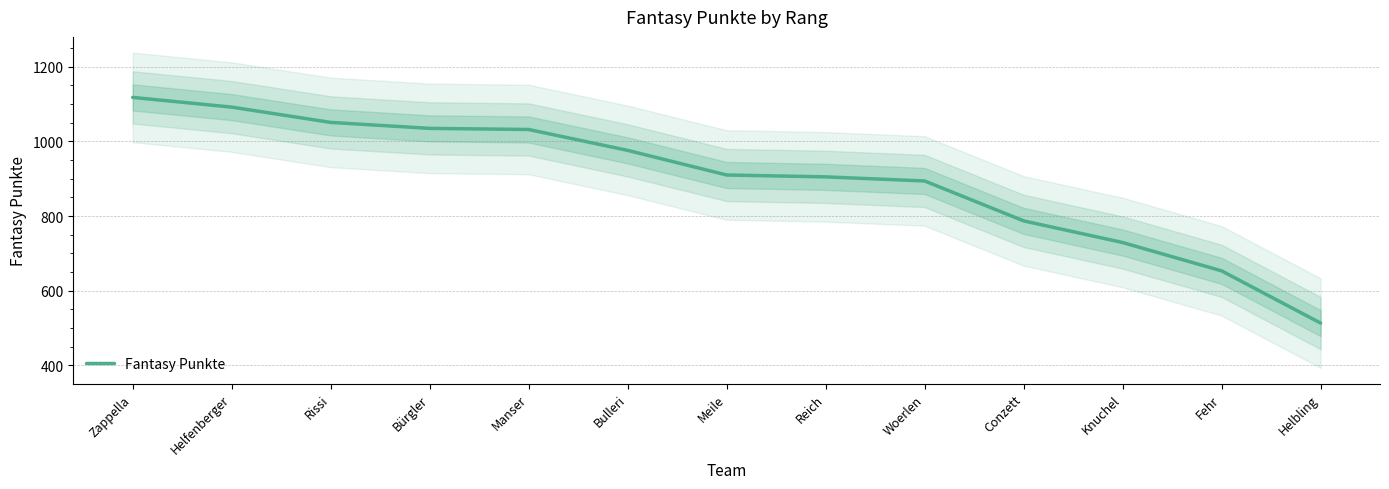

Reading left to right, what are all the values shown in this chart?

1118	1092	1051	1035	1032	976	910	905	894	787	729	653	513